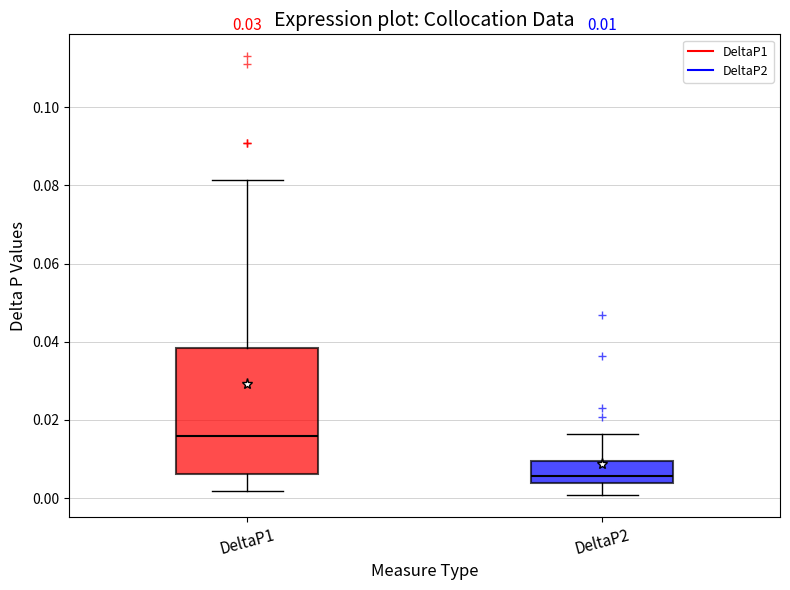

Comparing the boxes themselves (not the whiskers), which one is the tallest?

DeltaP1